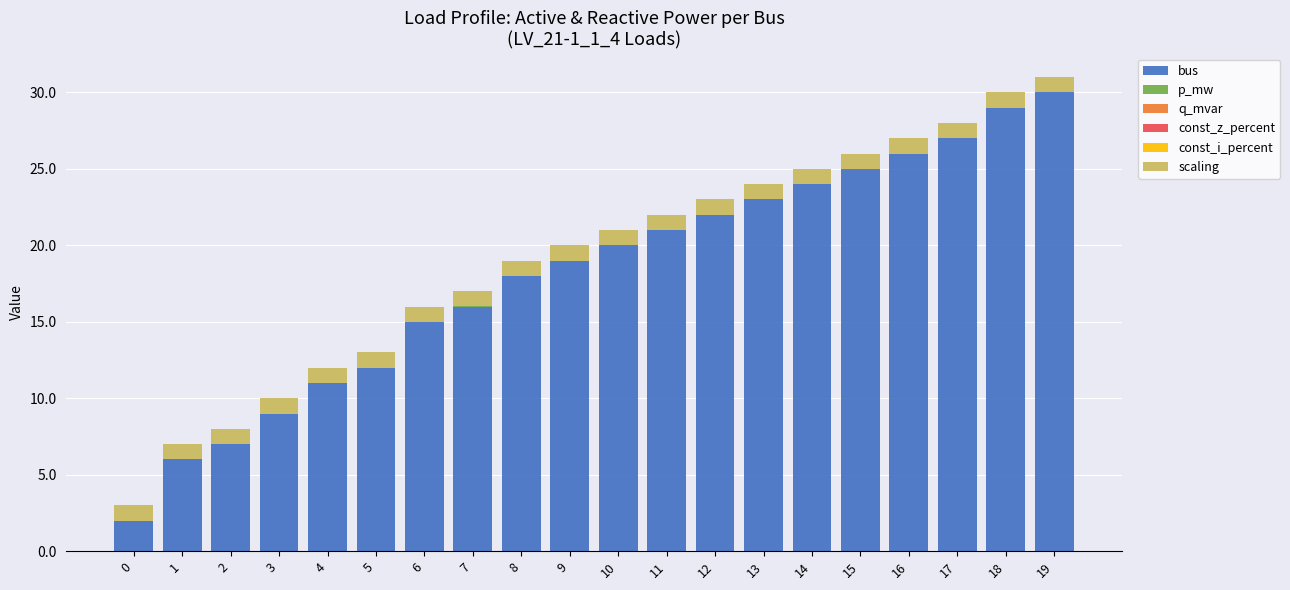

What is the sum of all bus values?

362.0